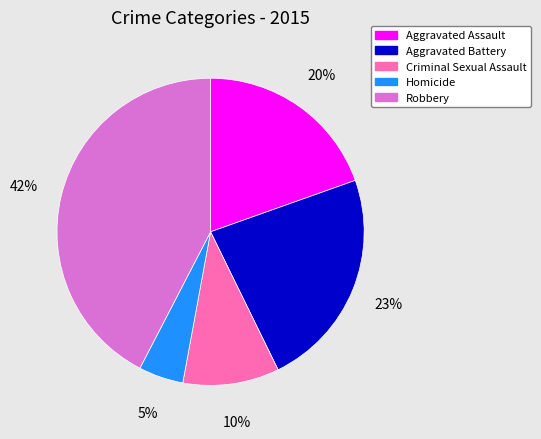

Count the number of slices in the pie.

5